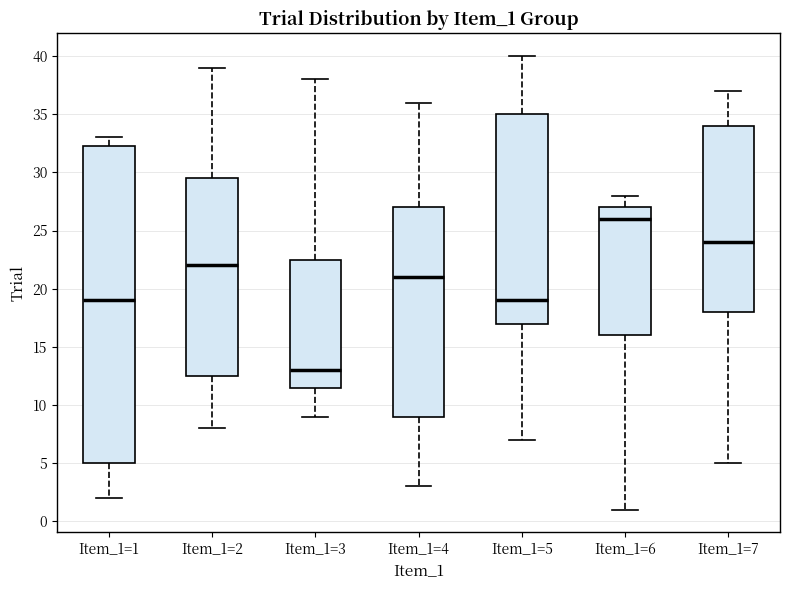

Reading left to right, read every box against the y-axis: the position of its median line, the range the box covers, and the ends of its whiskers. The values are not printed on the chart, so give them approximately, as read against the axis.

Item_1=1: median 19.0, box 5.0 to 32.5, whiskers 2.0 to 33.0
Item_1=2: median 22.0, box 12.5 to 29.5, whiskers 8.0 to 39.0
Item_1=3: median 13.0, box 11.5 to 22.5, whiskers 9.0 to 38.0
Item_1=4: median 21.0, box 9.0 to 27.0, whiskers 3.0 to 36.0
Item_1=5: median 19.0, box 17.0 to 35.0, whiskers 7.0 to 40.0
Item_1=6: median 26.0, box 16.0 to 27.0, whiskers 1.0 to 28.0
Item_1=7: median 24.0, box 18.0 to 34.0, whiskers 5.0 to 37.0